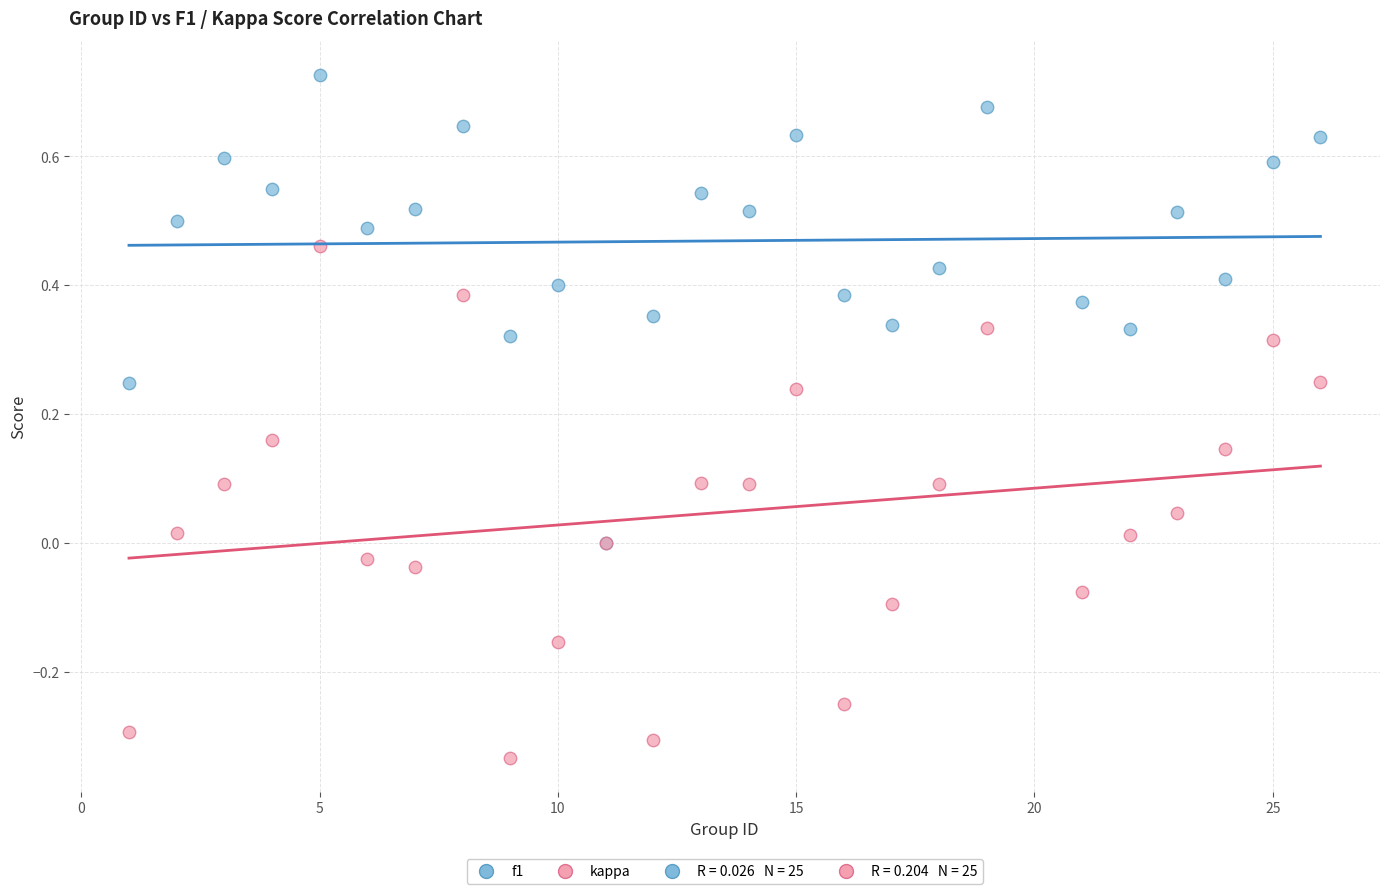

Which series reaches the maximum Y coordinate?

f1